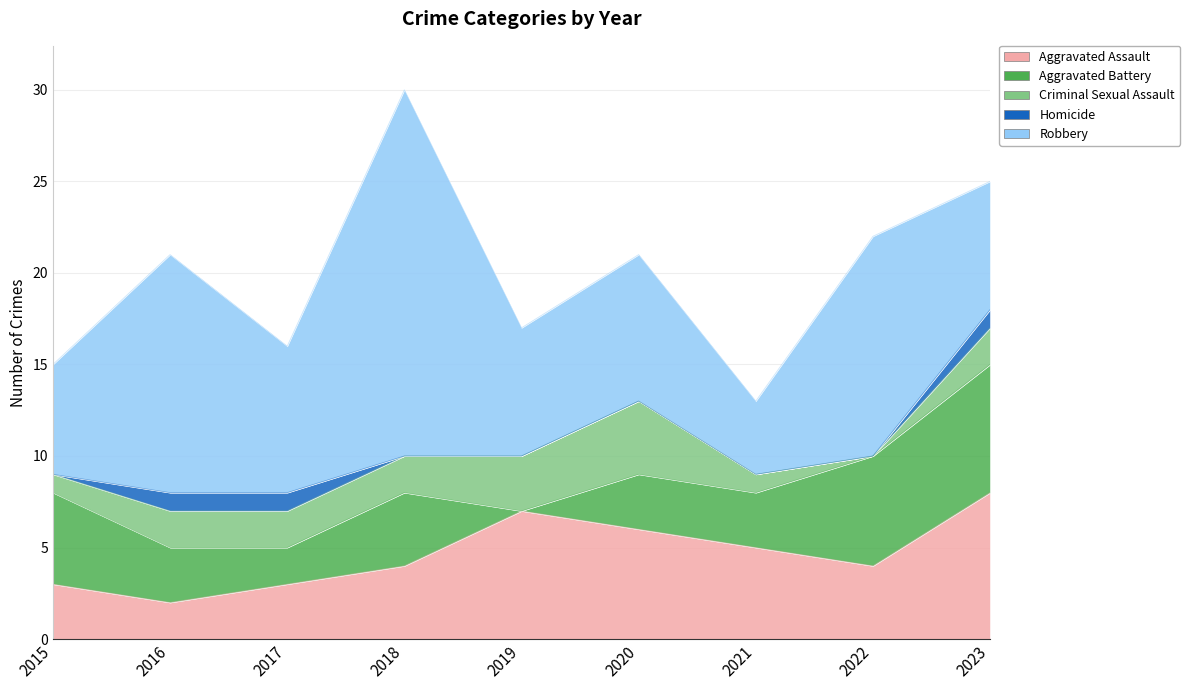

Which series has the widest spread of values?

Robbery